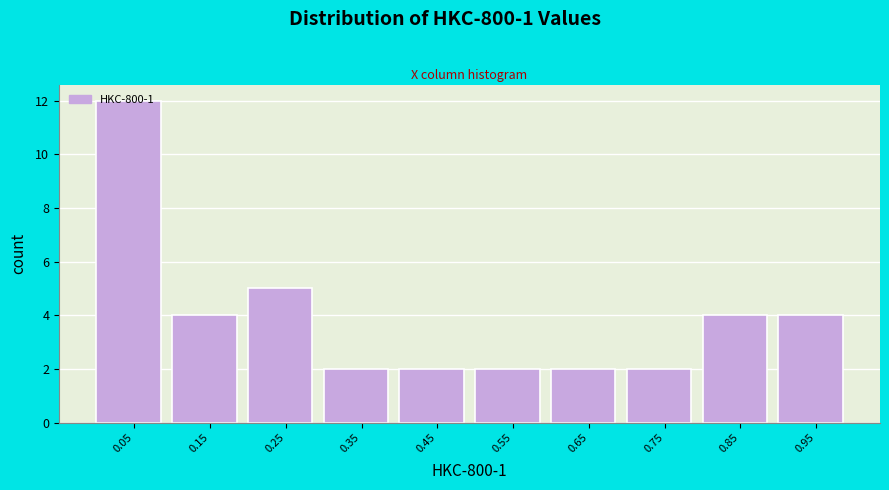

Which range on the x-axis has the tallest bar?

0.0 to 0.1